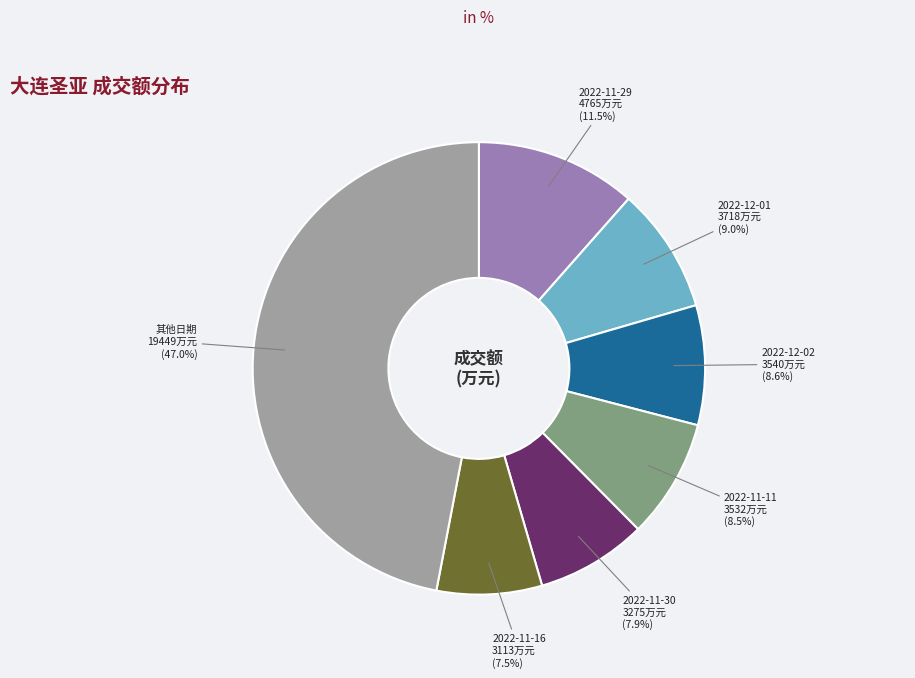

Does 2022-11-29 account for over 50% of the chart?

No